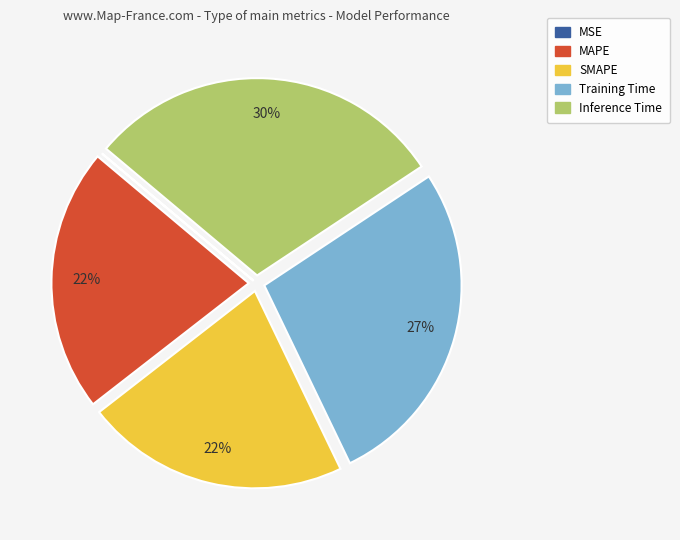

To the nearest percent, what portion does Training Time represent?

27%